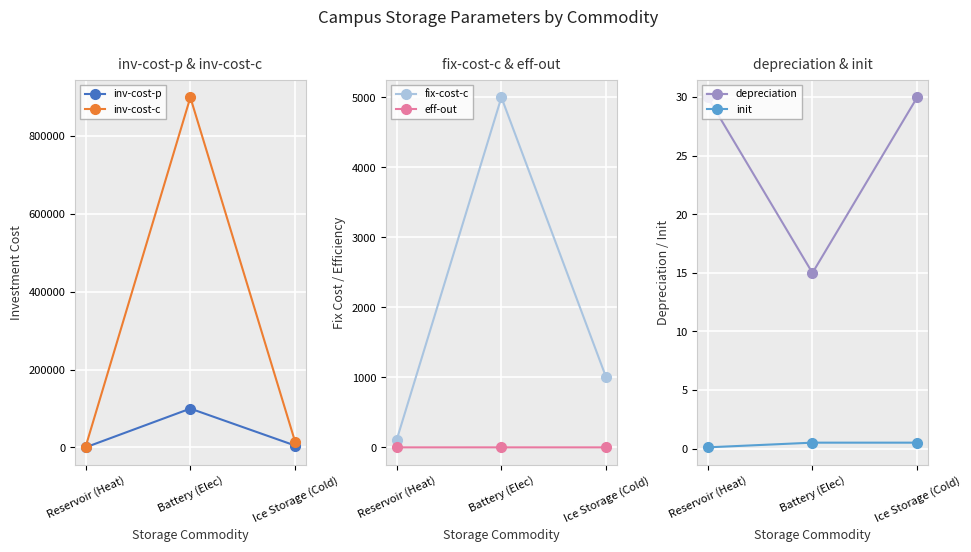

Reading left to right, what are all the values shown in this chart?

inv-cost-p: 400.0	100000.0	5000.0
inv-cost-c: 2000.0	900000.0	15000.0
fix-cost-c: 107.0	5000.0	1000.0
eff-out: 0.8	0.9	0.8
depreciation: 30.0	15.0	30.0
init: 0.1	0.5	0.5